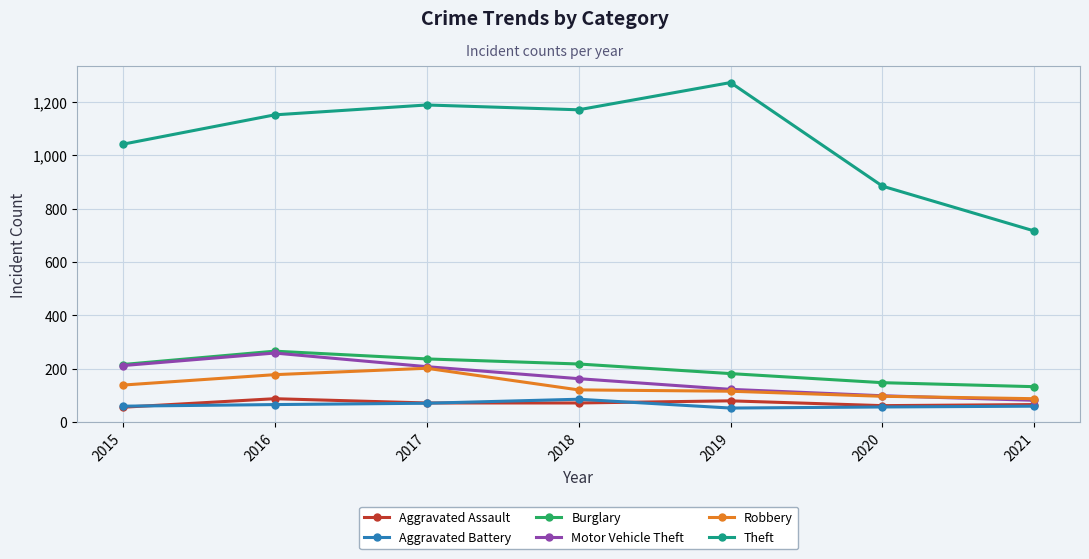

True or false: Aggravated Battery and Robbery intersect in this chart.

False